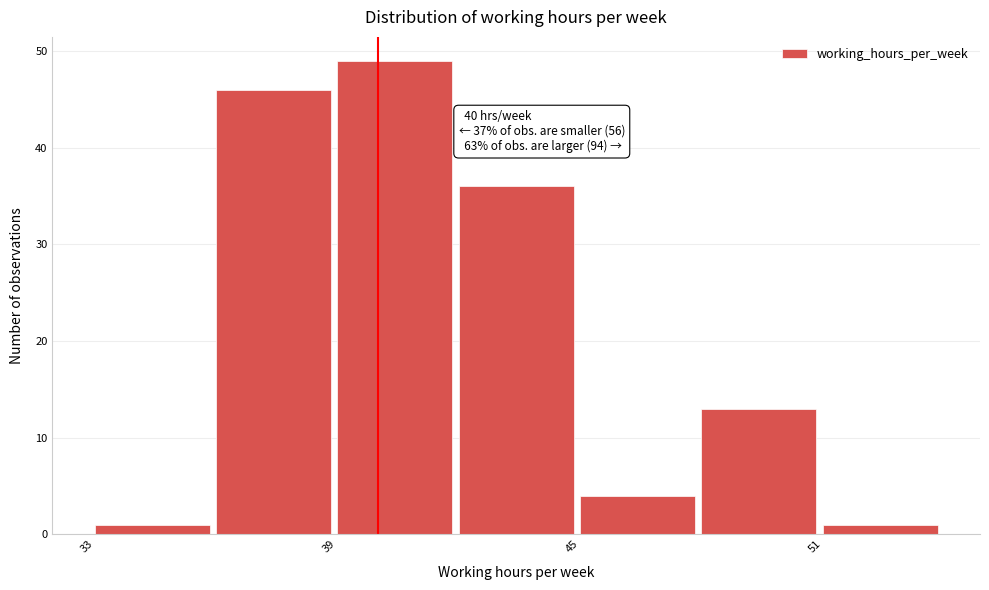

Around what value on the x-axis is the tallest bar? Give the approximate position of its centre, as read against the axis.

40